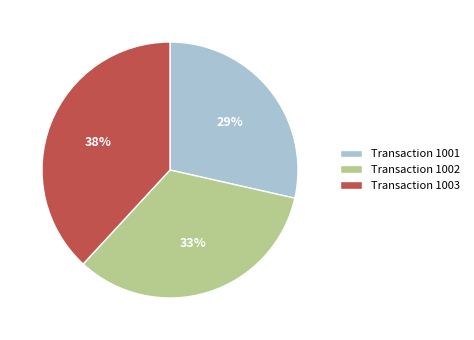

Which slice is the largest?

Transaction 1003